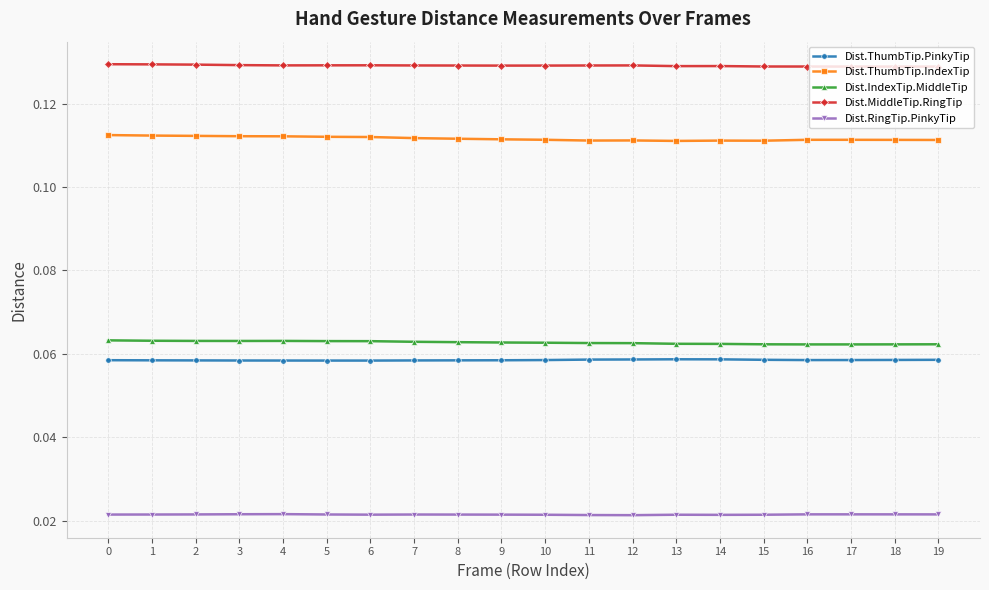

Is it true that Dist.ThumbTip.PinkyTip equals 0.0 at 10?

False